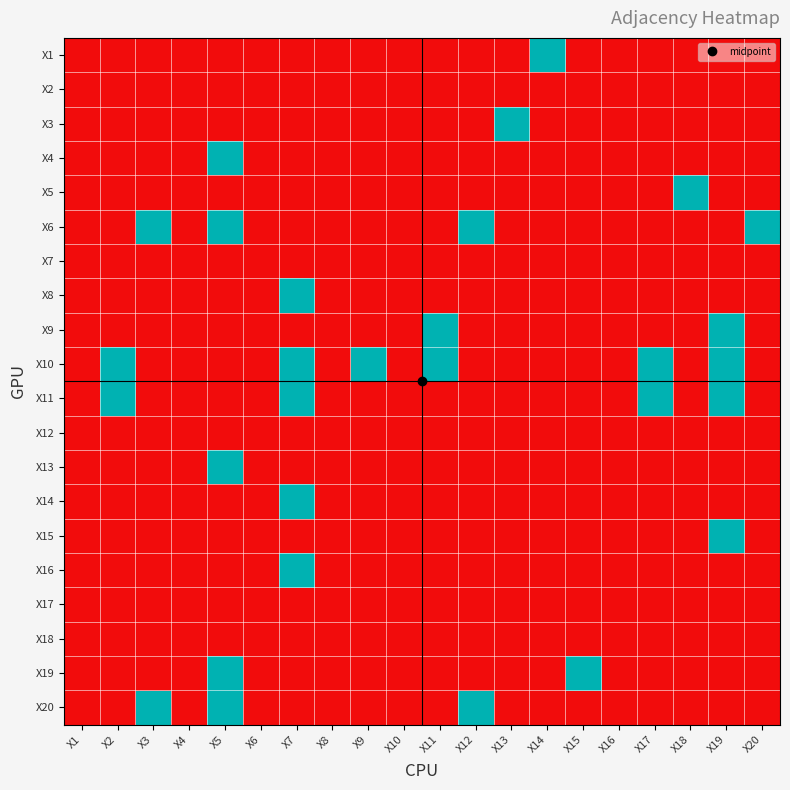

At how many categories does at least one series exceed 0?

14